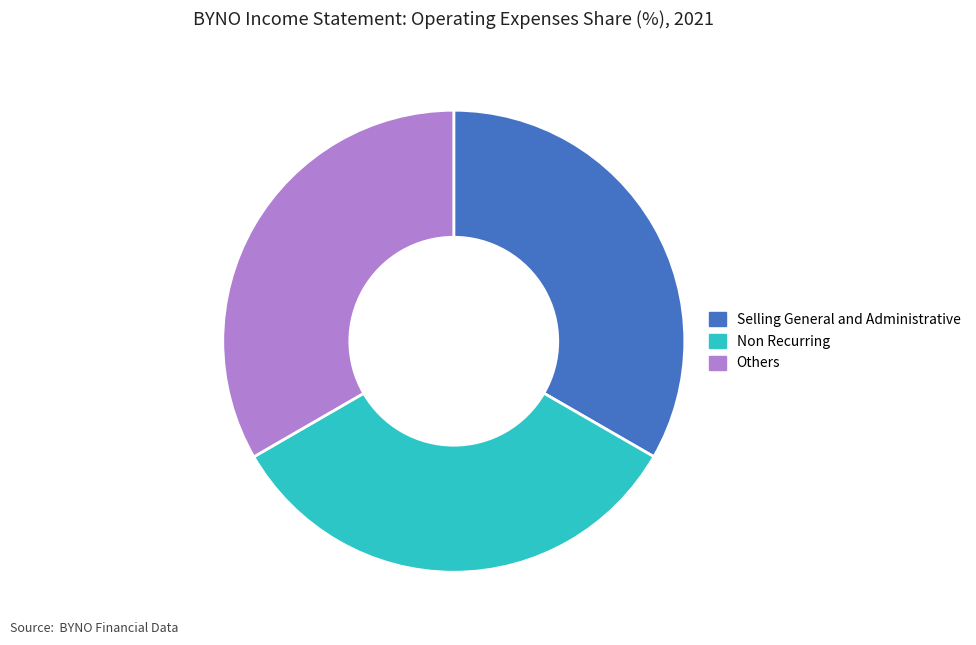

Does any single category account for the majority?

No